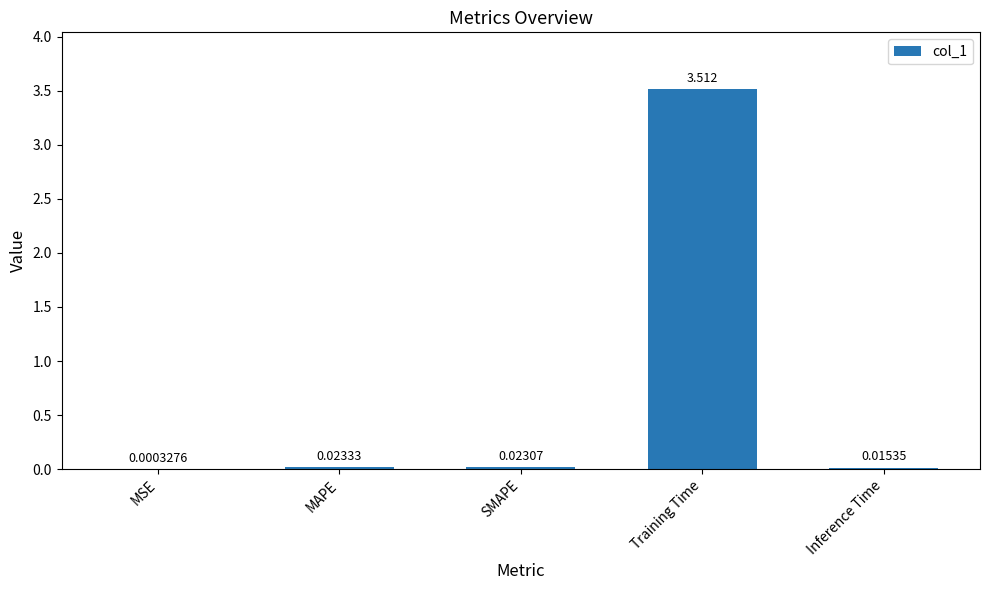

The chart shows a value of 1.1 at Training Time. True or false?

False